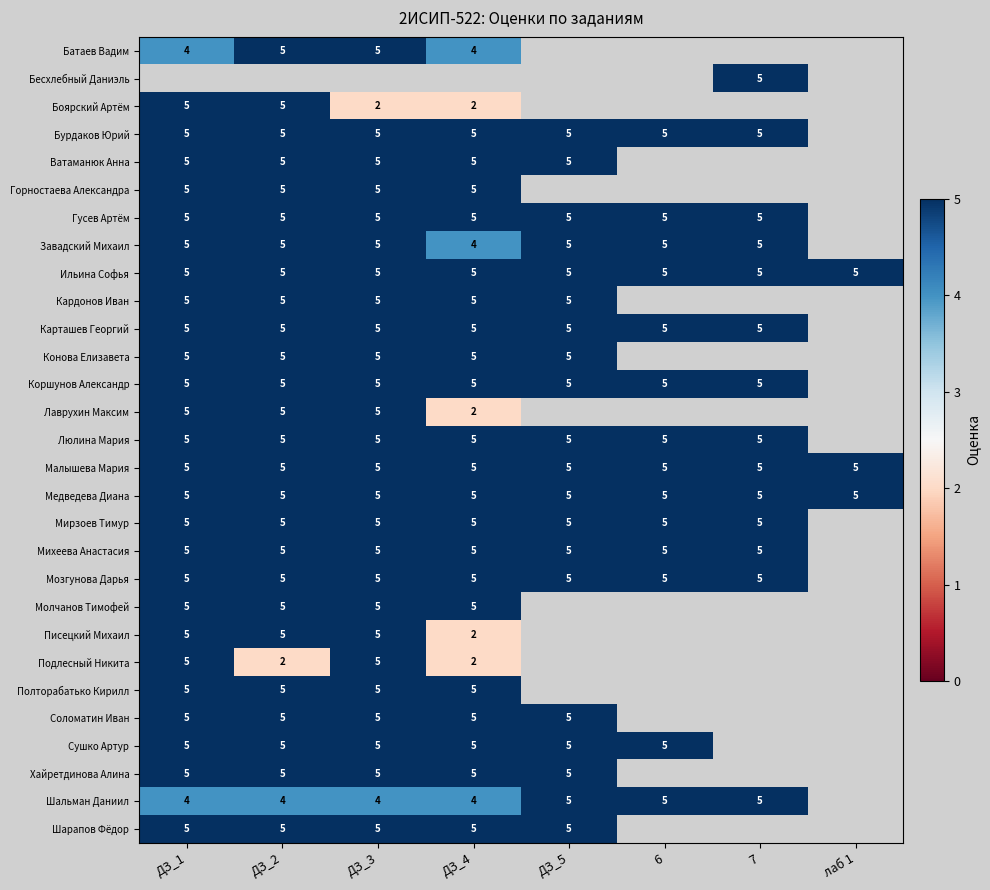

How many series are shown in this chart?

29